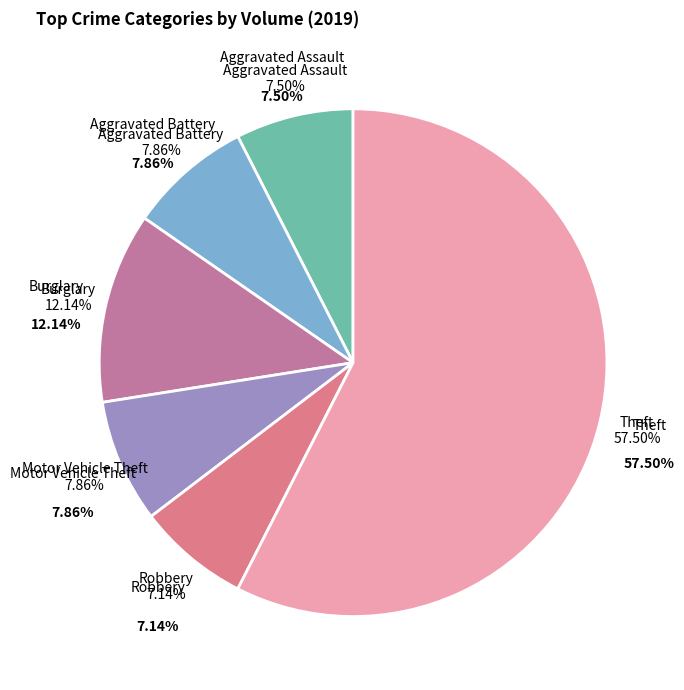

Count the number of slices in the pie.

6